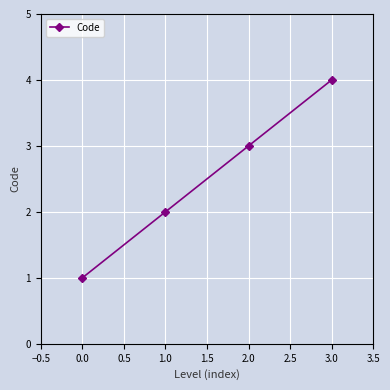

What is the difference between the second highest and minimum values?

2